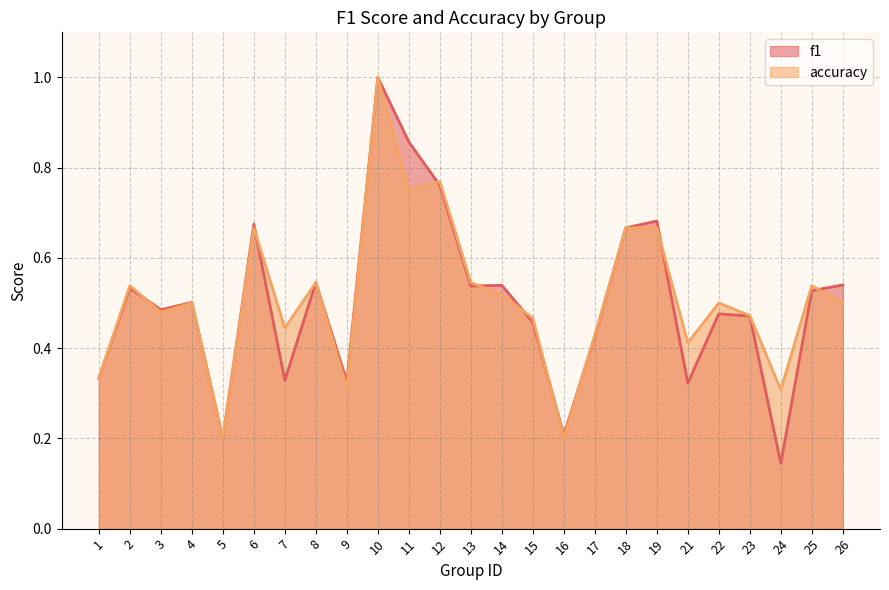

List the labels in order of accuracy value, smallest first.

5, 16, 24, 9, 1, 21, 17, 7, 15, 23, 3, 4, 22, 26, 14, 2, 25, 8, 13, 6, 18, 19, 11, 12, 10